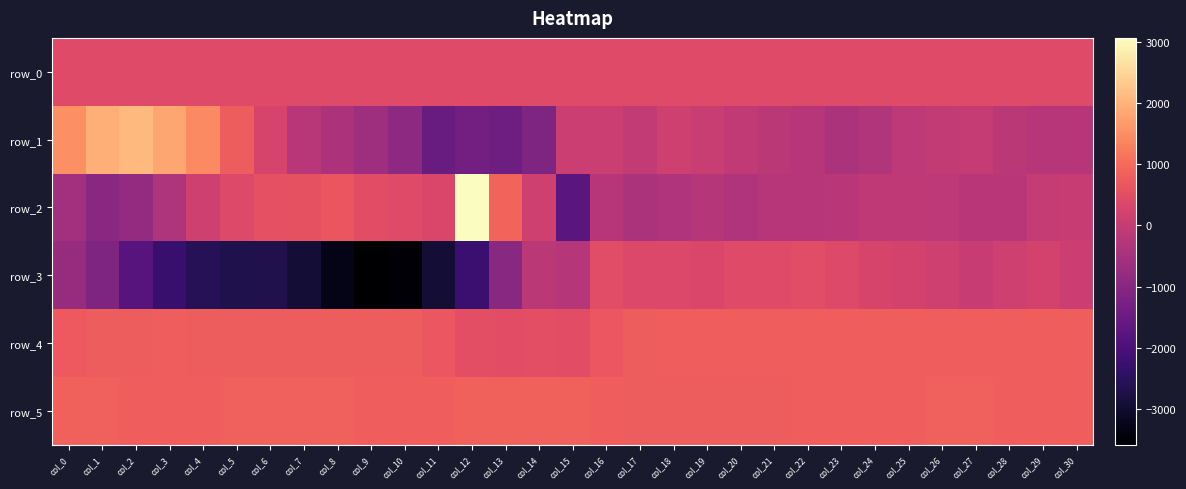

What is the lowest value of the row_4 series?

500.0